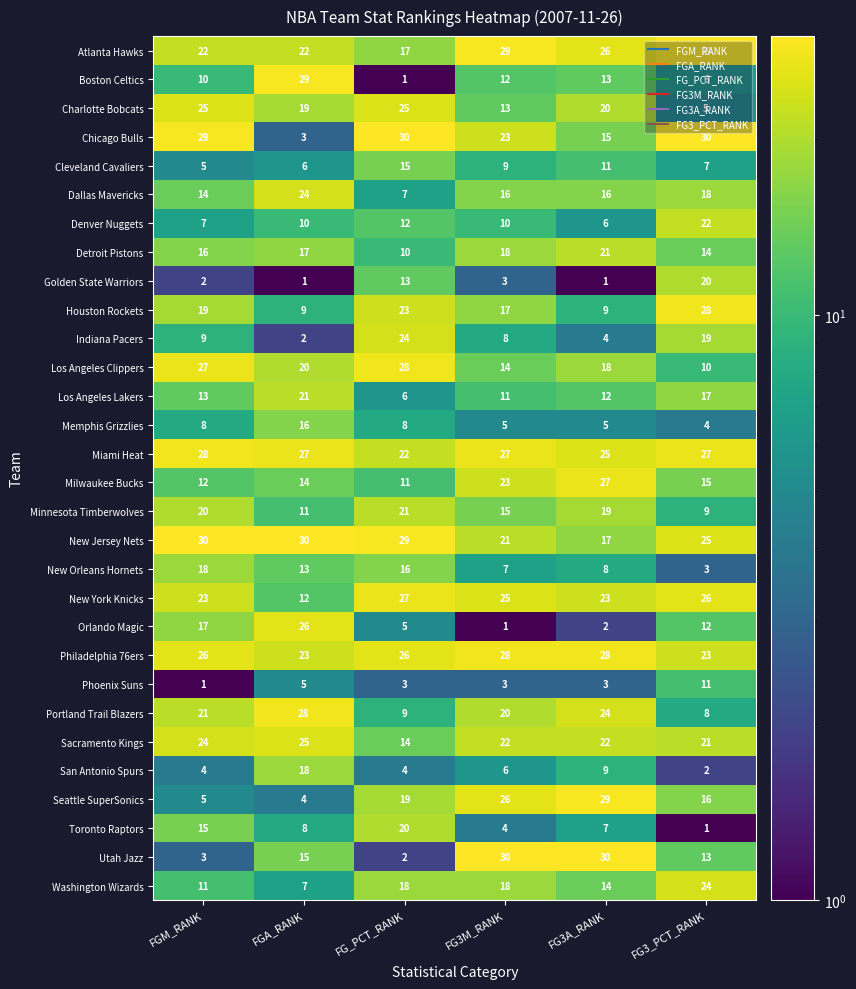

At how many categories does at least one series exceed 4?

6